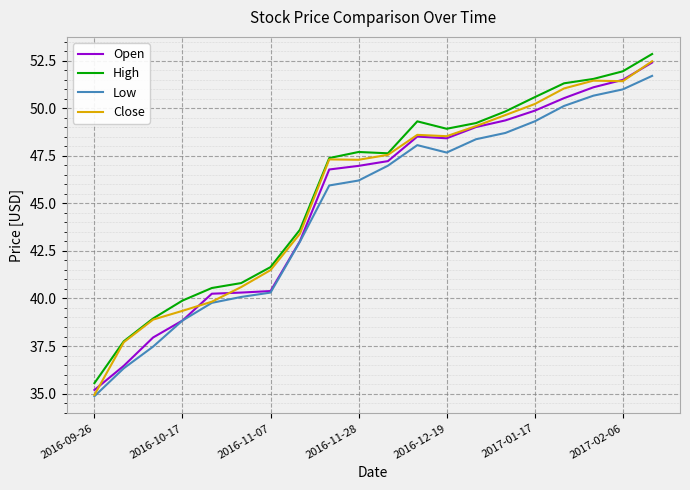

True or false: High and Low cross at least once.

False